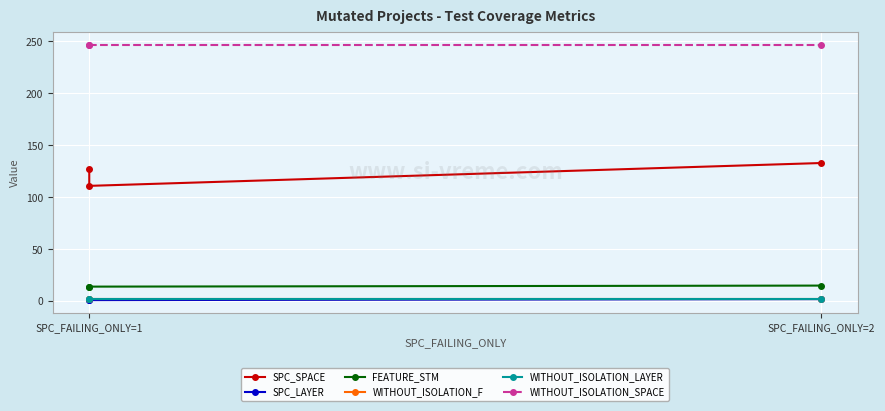

What is the greatest value displayed?

247